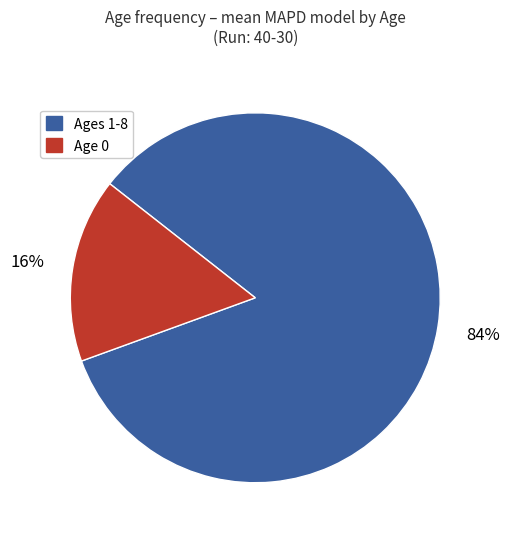

What percentage is the Age 0 slice, to the nearest percent?

16%